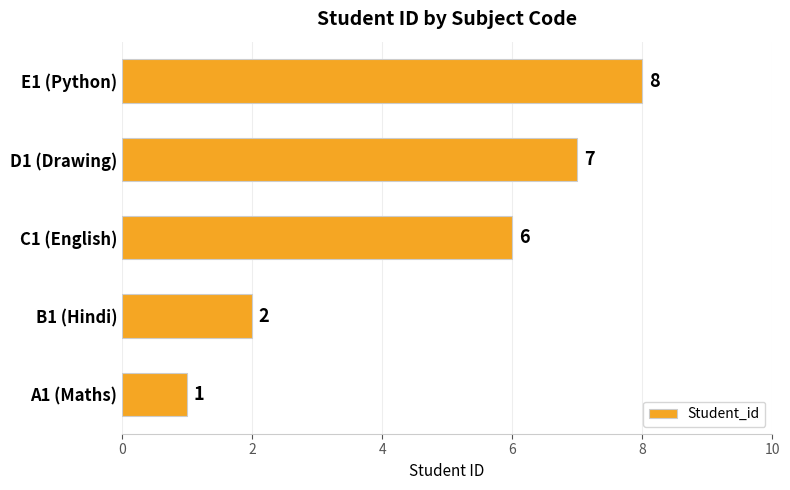

List the labels in order of value, largest first.

E1 (Python), D1 (Drawing), C1 (English), B1 (Hindi), A1 (Maths)